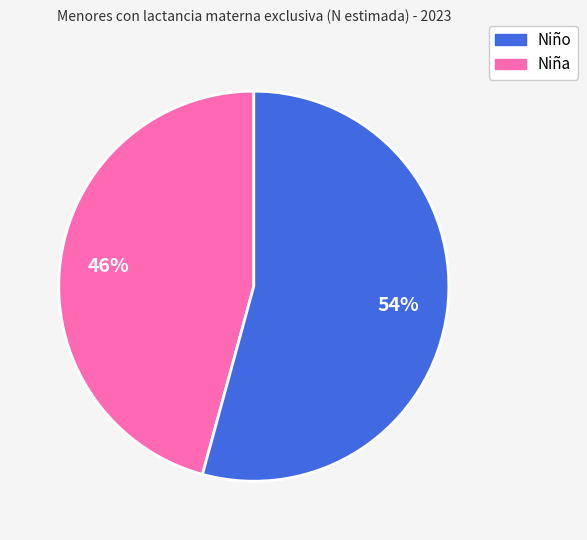

To the nearest percent, what is the difference between the largest and smallest slice percentages?

8%